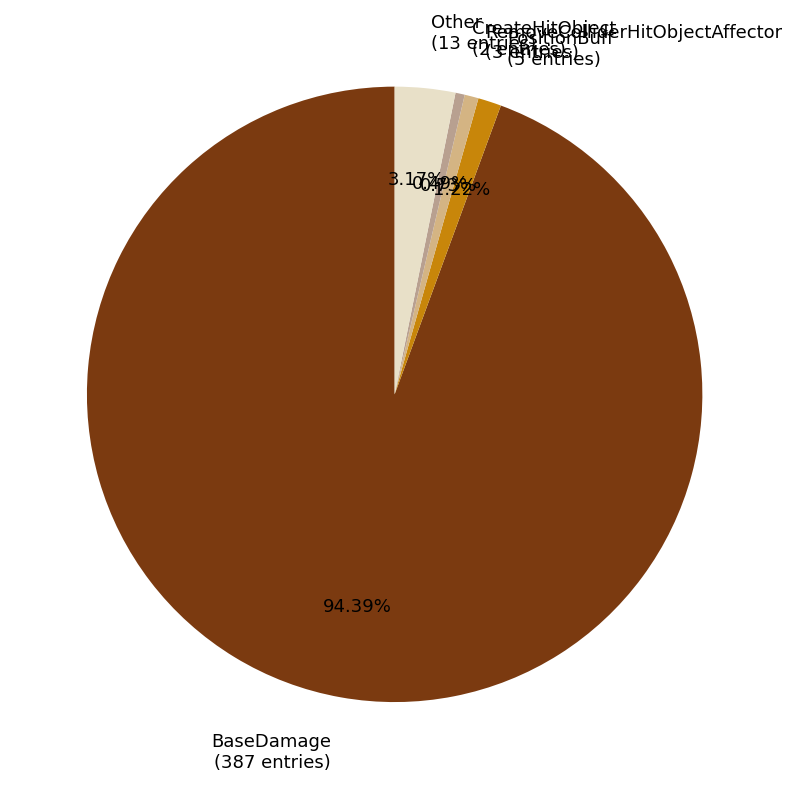

Count the number of slices in the pie.

5